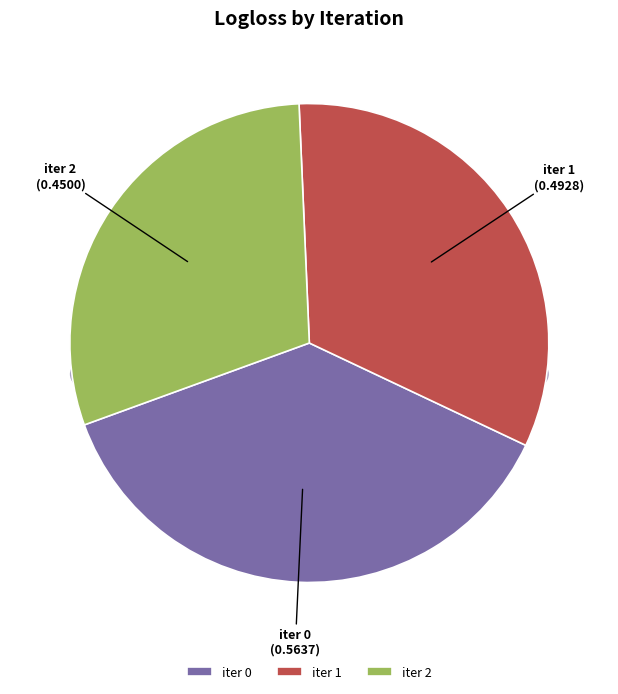

What is the smallest slice in the pie chart?

2